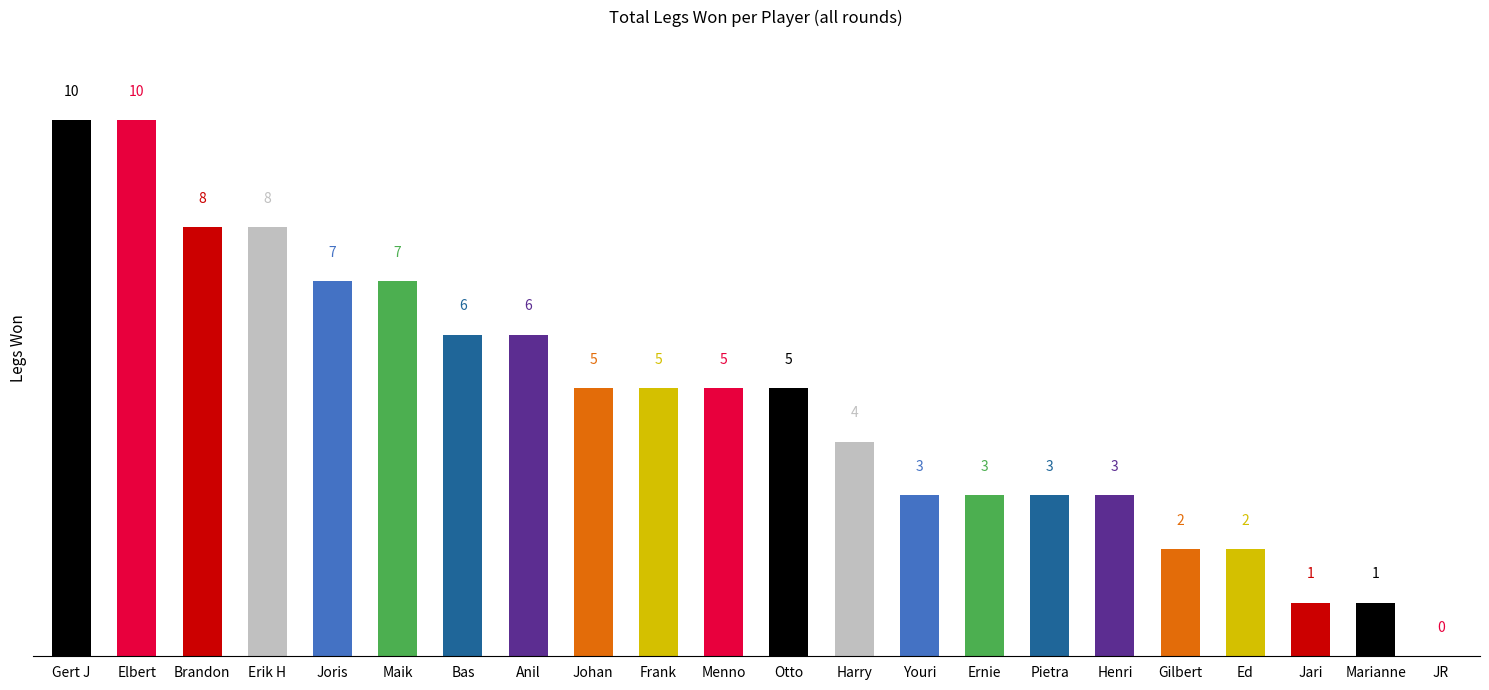

True or false: the data shows 7 at Joris.

True